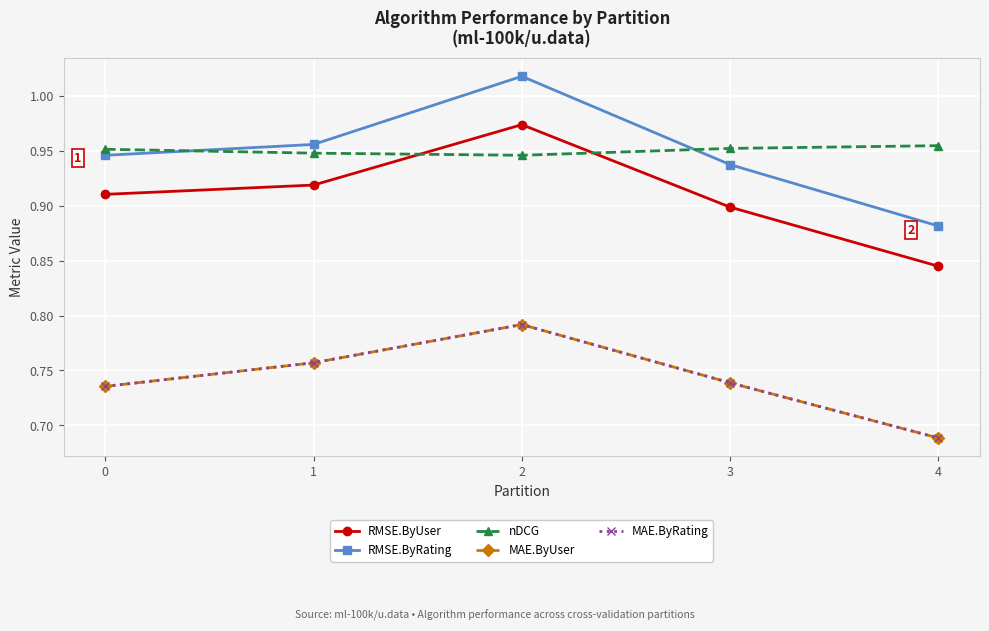

True or false: MAE.ByRating has a value of 0.3 at 3.

False